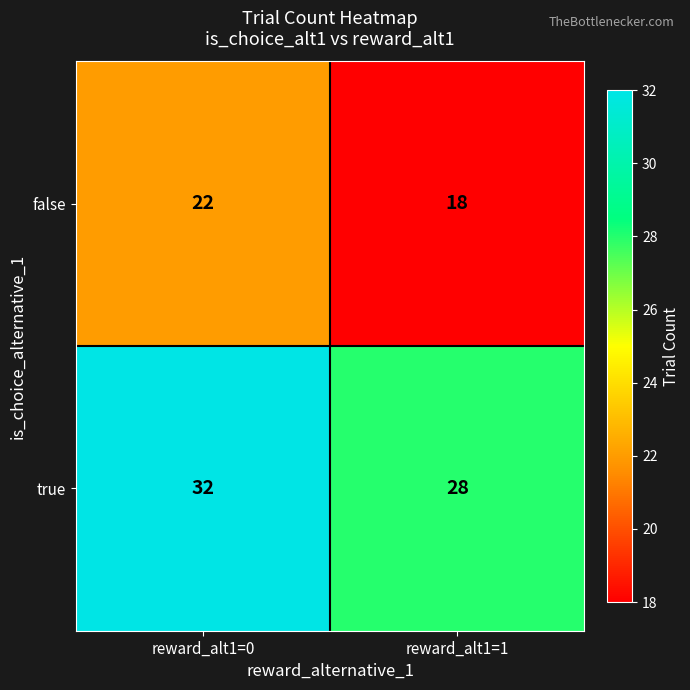

At which category is the sum across all series the highest?

reward_alt1=0